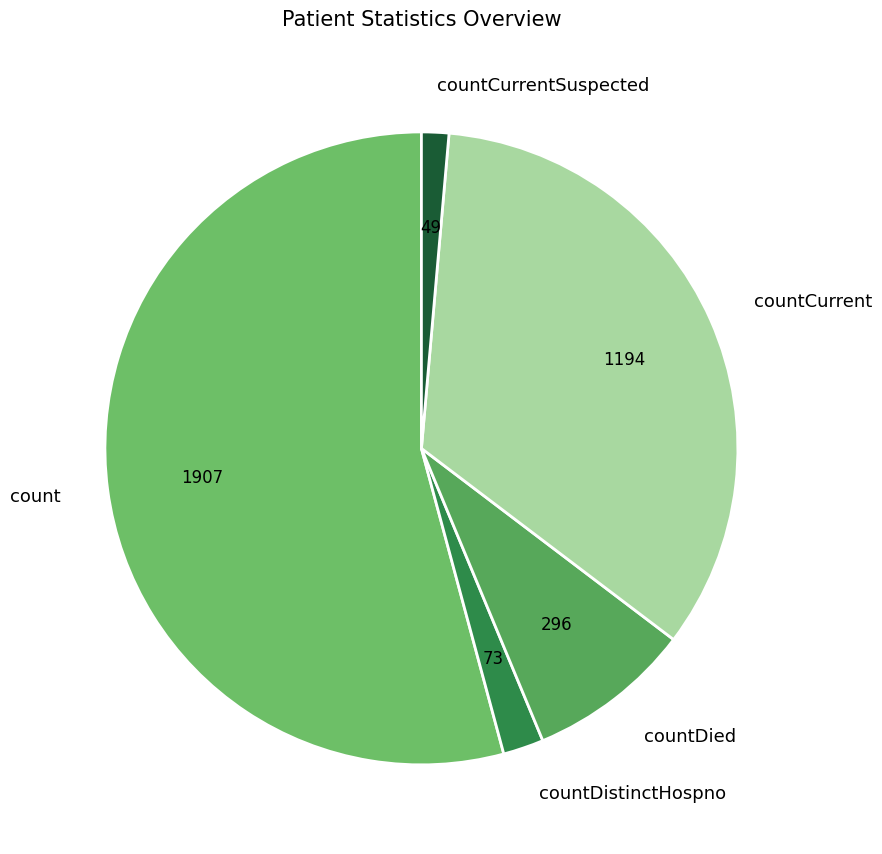

Between countCurrent and count, which is larger?

count